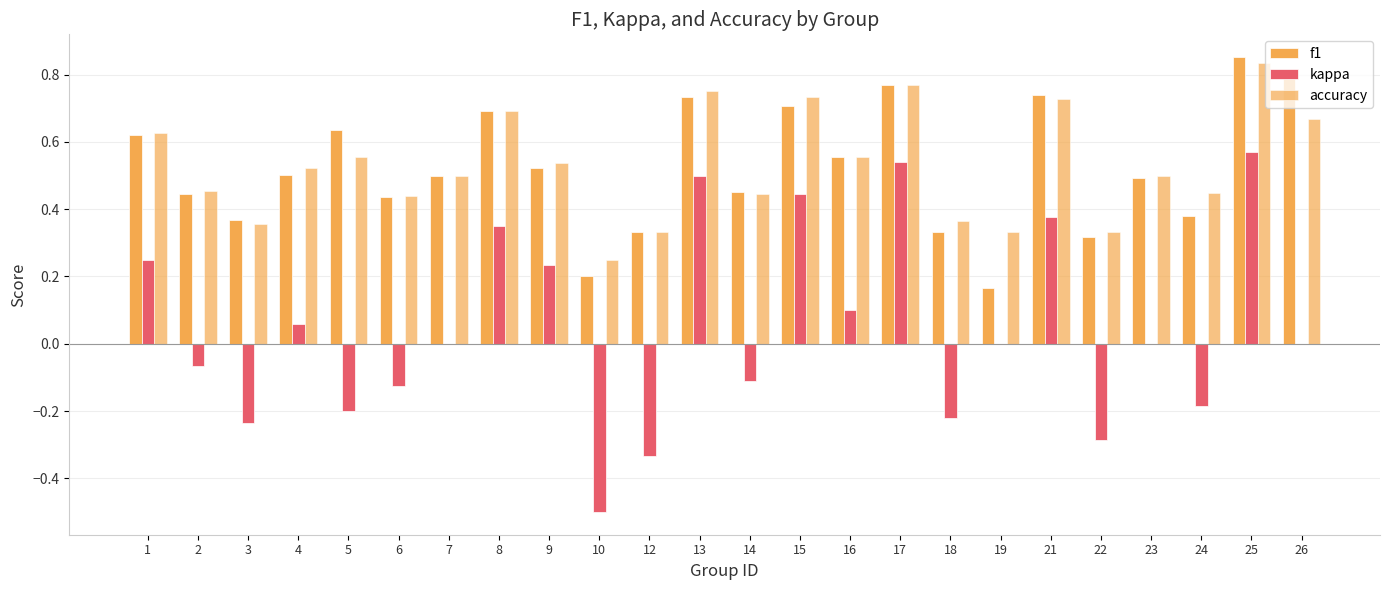

Are the bars grouped side by side (vs. stacked)?

Yes